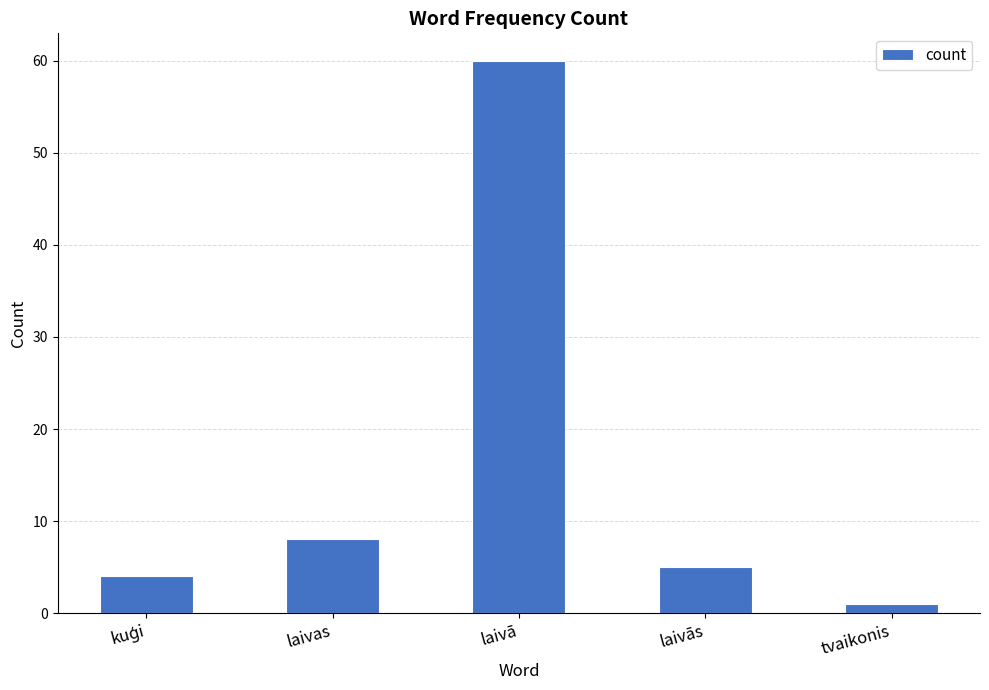

What is the minimum value shown in the chart?

1